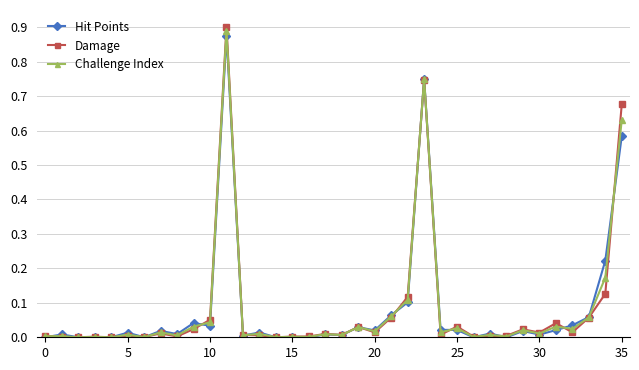

Which series has the widest spread of values?

Damage